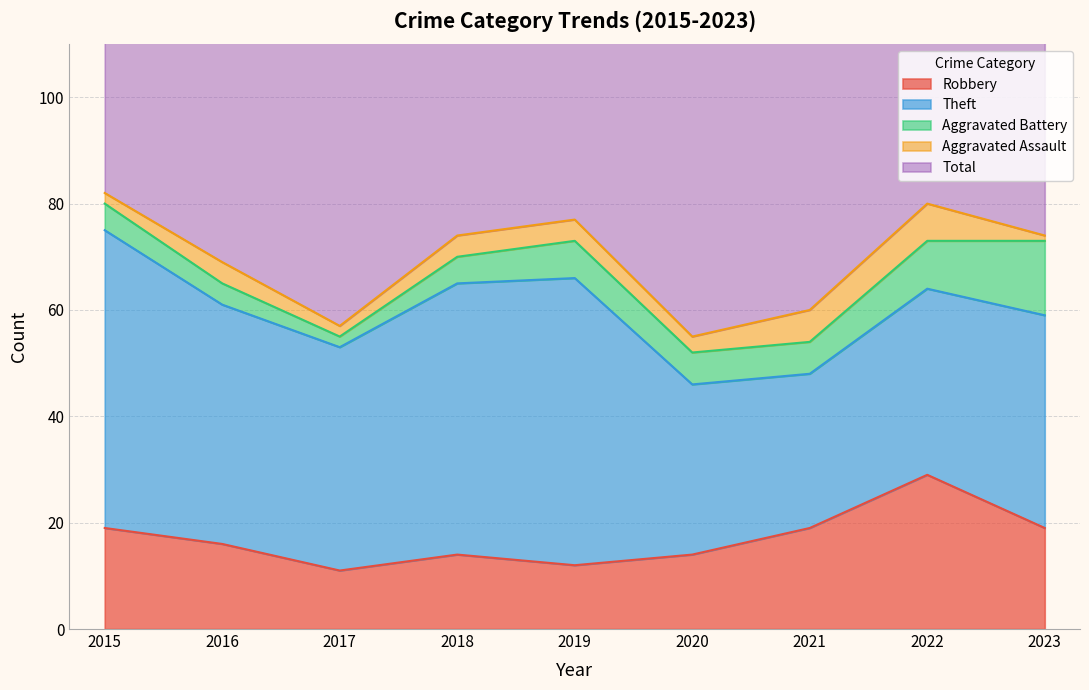

Is it true that Total equals 76 at 2023?

True